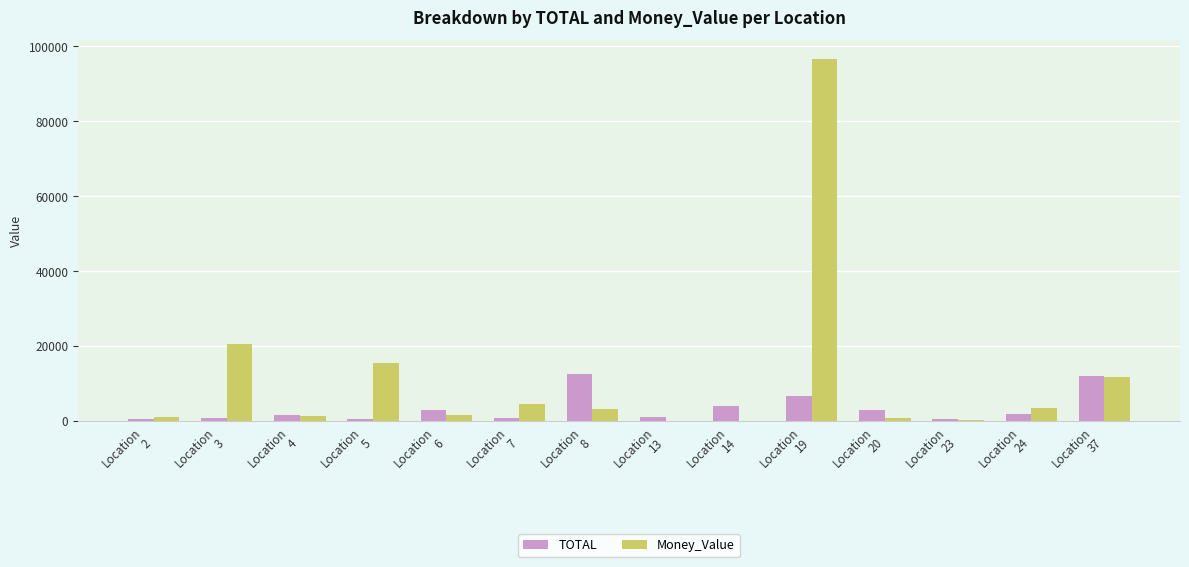

What is the total value across all series at Location
37?

23905